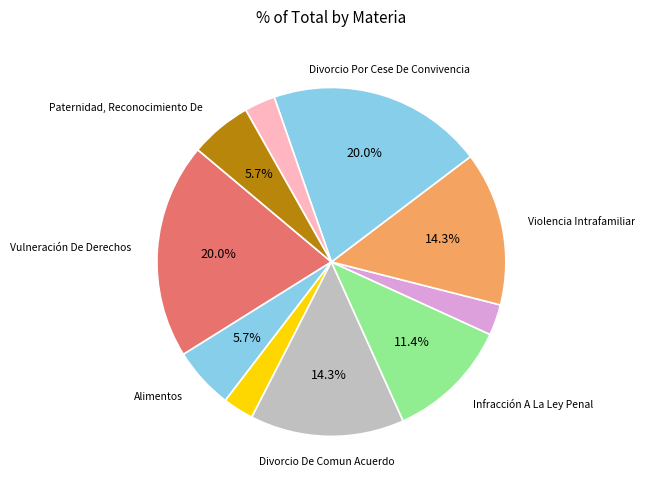

How many segments does this pie chart have?

10